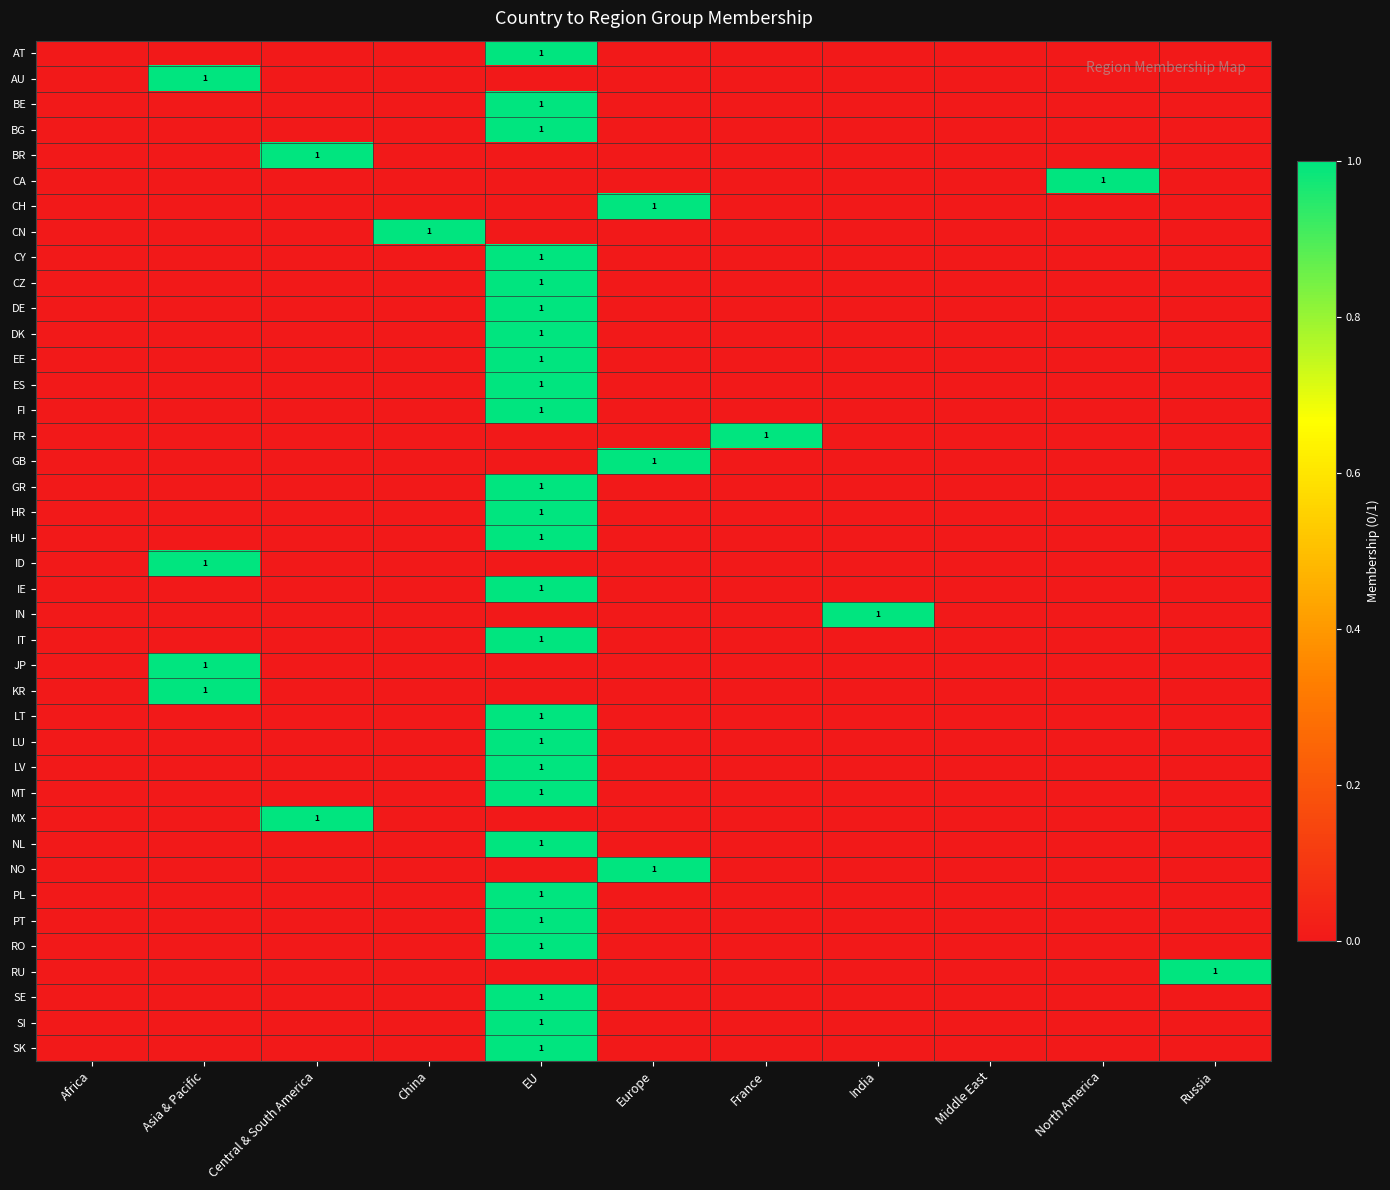

Rank the categories by ID value from highest to lowest.

Asia & Pacific, Africa, Central & South America, China, EU, Europe, France, India, Middle East, North America, Russia